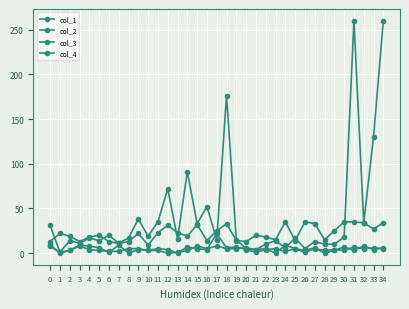

True or false: col_1 has a value of 22 at 0.

False